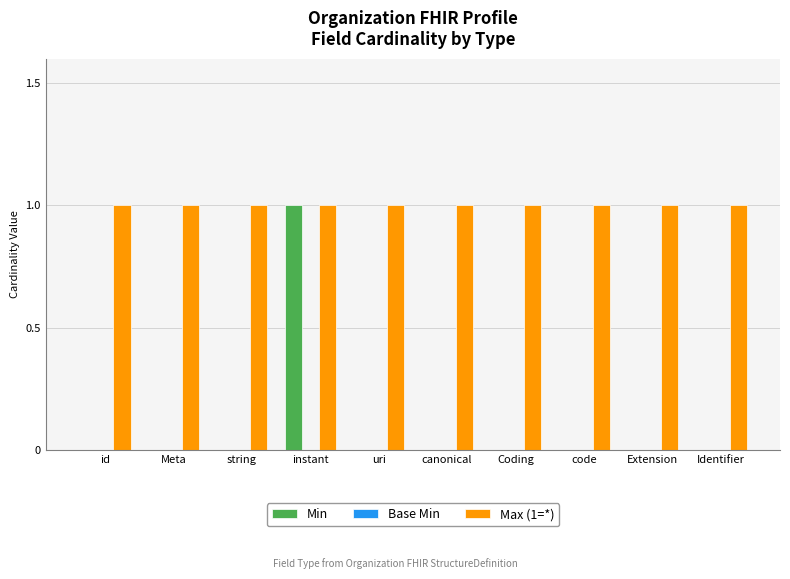

What is the spread (max minus min) of values at Meta?

1